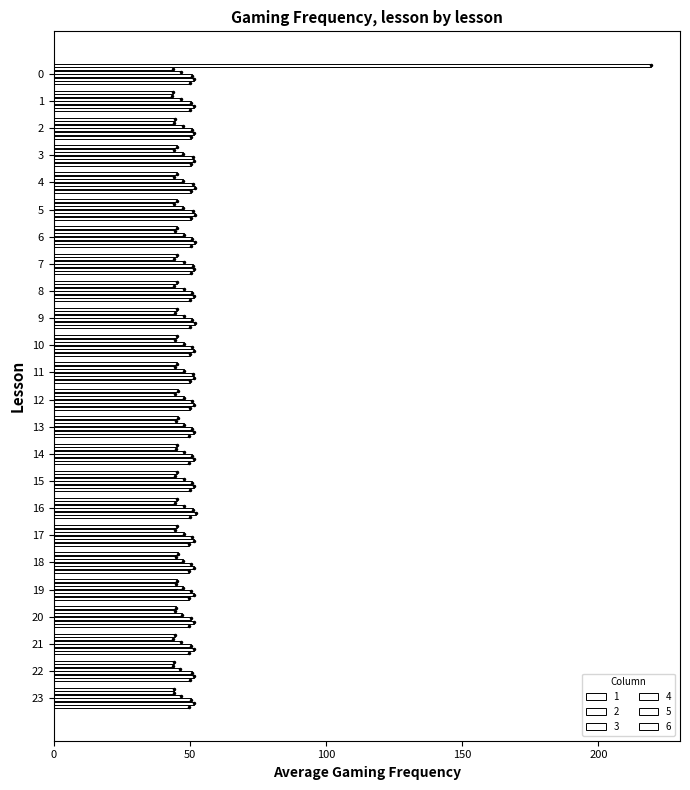

Rank the categories by 5 value from highest to lowest.

16, 5, 9, 6, 4, 2, 3, 11, 7, 8, 10, 18, 20, 1, 12, 14, 21, 19, 17, 13, 22, 15, 23, 0